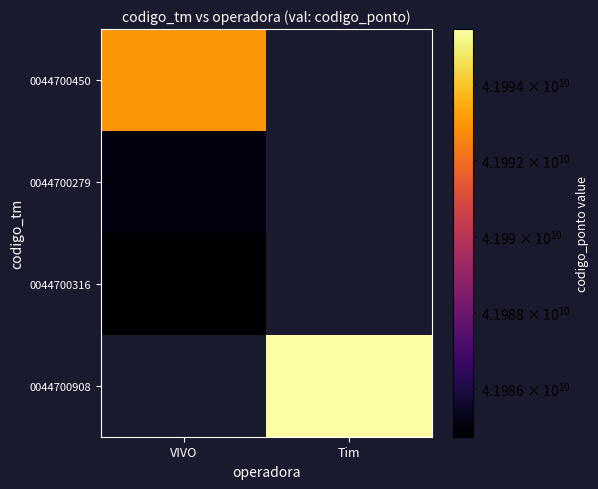

True or false: 0044700450 has a value of 28407077167.3 at VIVO.

False